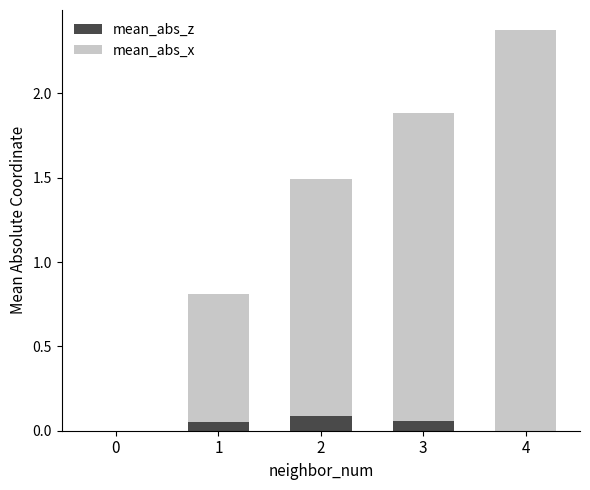

Rank the series by their maximum value, from lowest to highest.

mean_abs_z, mean_abs_x